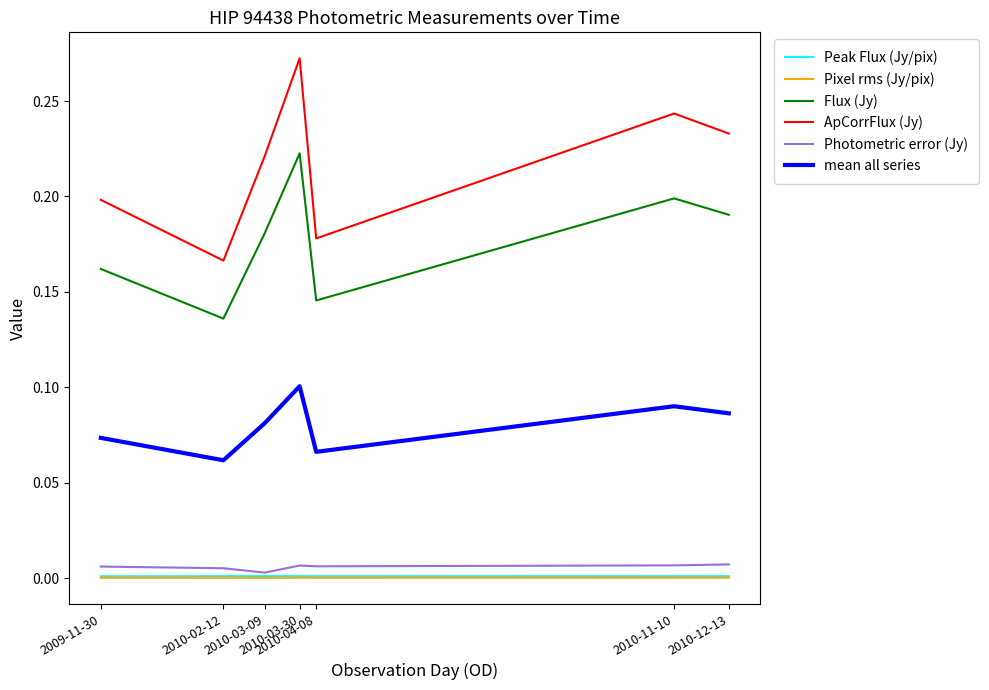

Which series has the largest range (max minus min)?

ApCorrFlux (Jy)